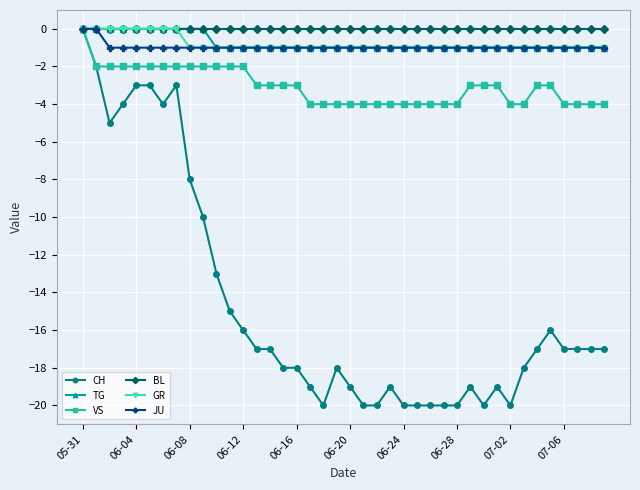

Is this an area chart (filled region under the line)?

No